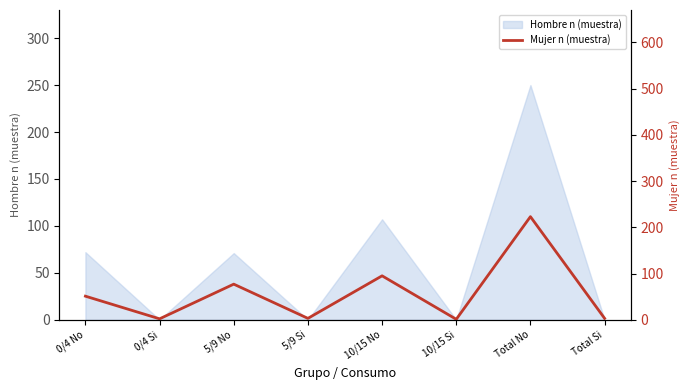

Between 5/9 No and 0/4 No, which is larger?

5/9 No